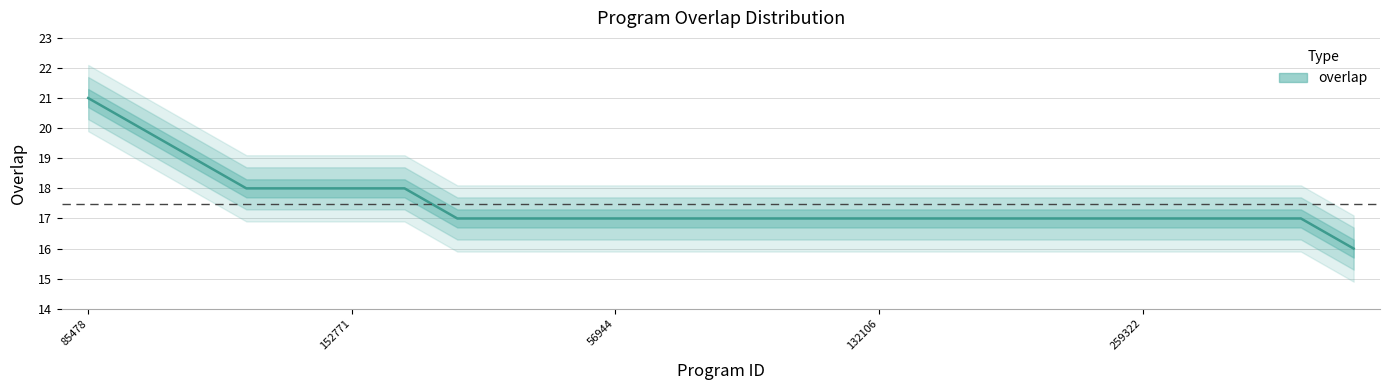

Rank the categories by value from lowest to highest.

7071, 2309, 10846, 34699, 56944, 60818, 65595, 73423, 109960, 132106, 134181, 185634, 209518, 235113, 259322, 278348, 296081, 309686, 3047, 6218, 152771, 179904, 193633, 258993, 85478